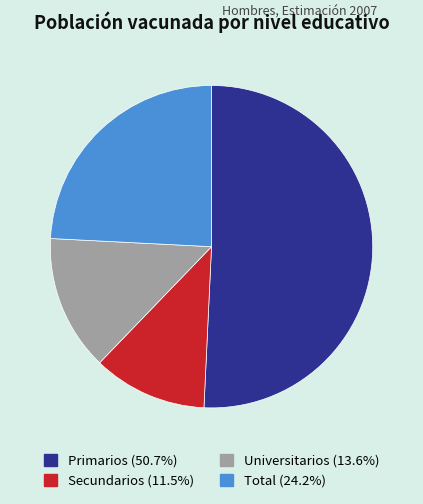

Is there a majority slice in this chart?

Yes